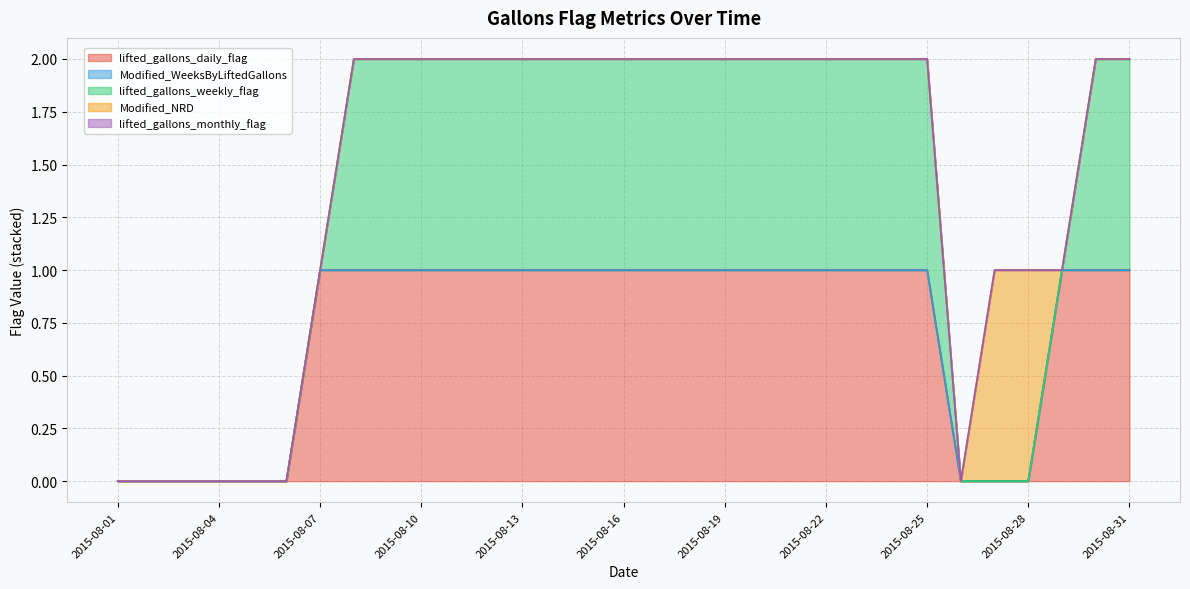

Is the value of lifted_gallons_weekly_flag at 2015-08-18 greater than the value of lifted_gallons_monthly_flag at 2015-08-04?

Yes